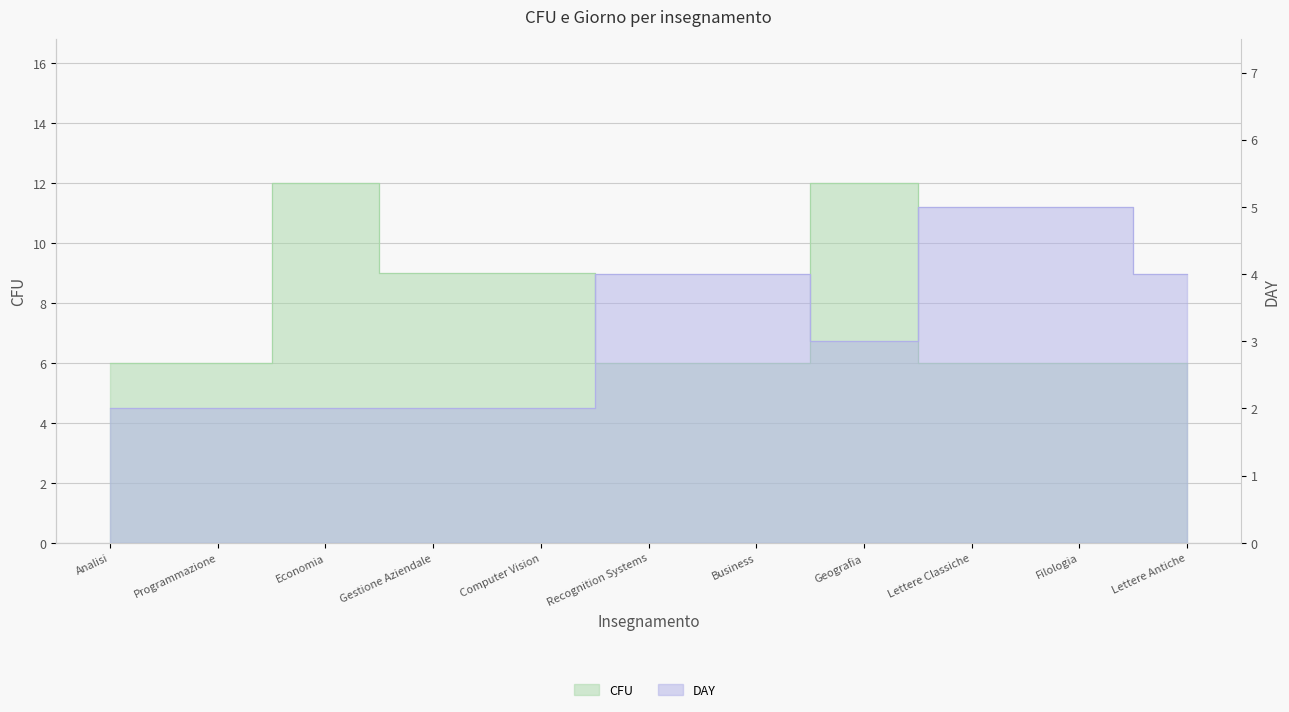

Between Gestione Aziendale and Filologia, which series saw the biggest shift?

CFU